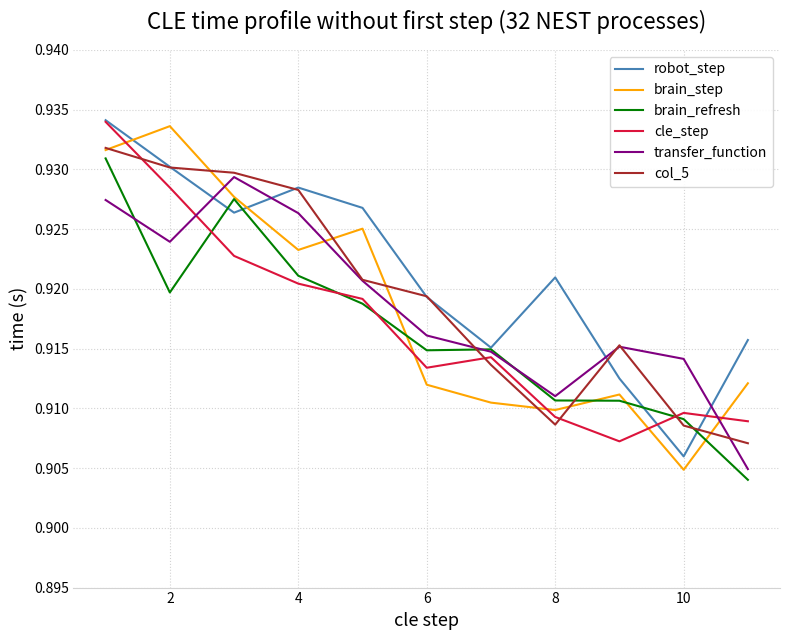

Which series has the widest spread of values?

brain_step